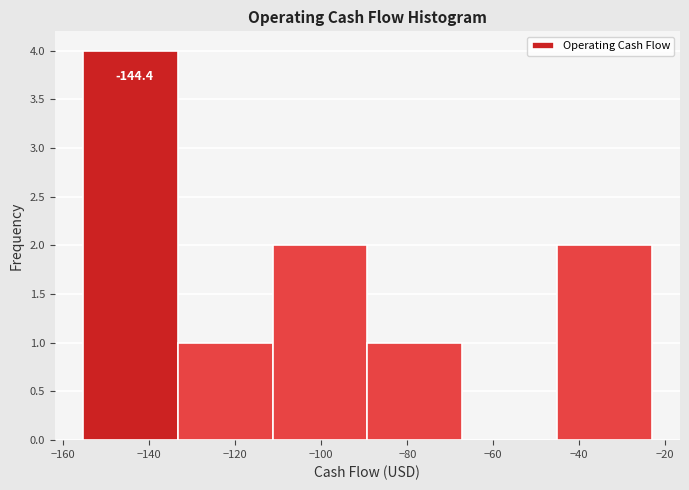

Which range on the x-axis has the tallest bar?

-156 to -134